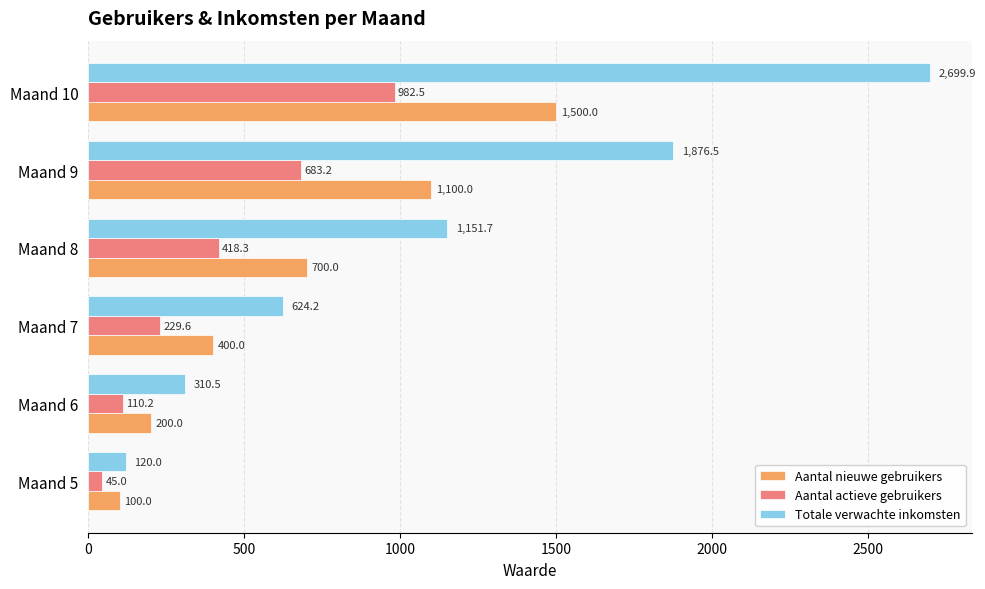

What is the average value of the Aantal actieve gebruikers series?

411.5